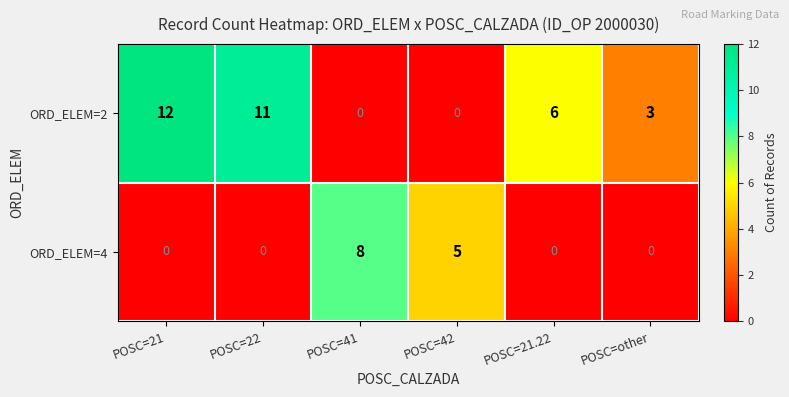

Is it true that ORD_ELEM=4 equals 4 at POSC=other?

False